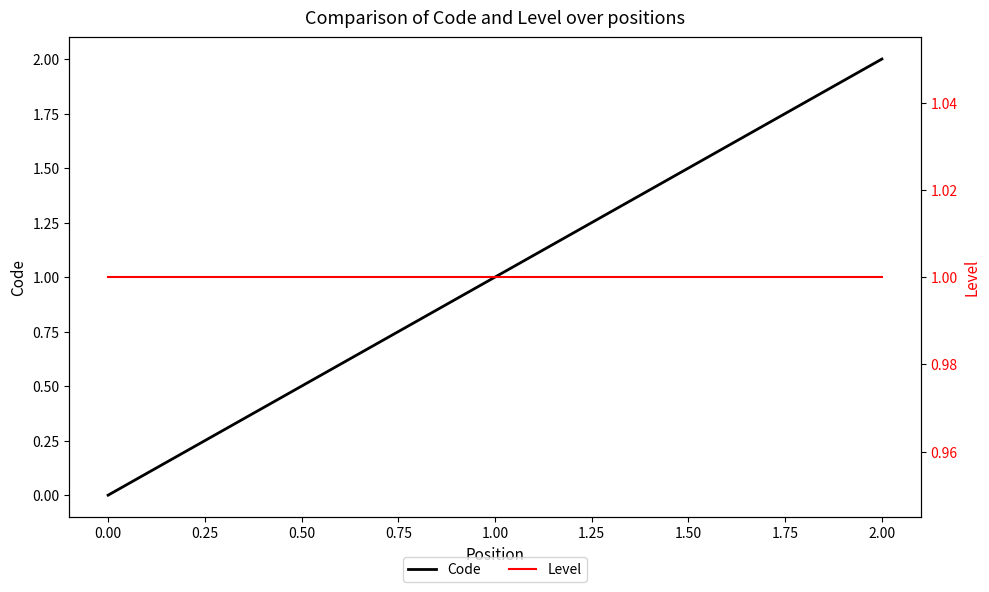

Rank the categories by Code value from lowest to highest.

0.00, 1.00, 2.00